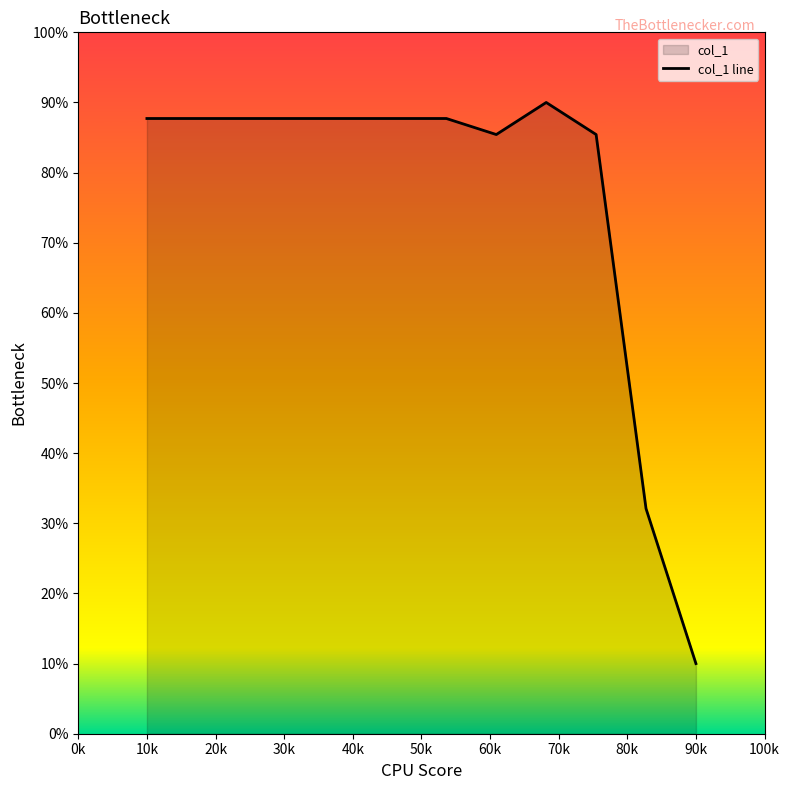

How many lines are shown in the chart?

1